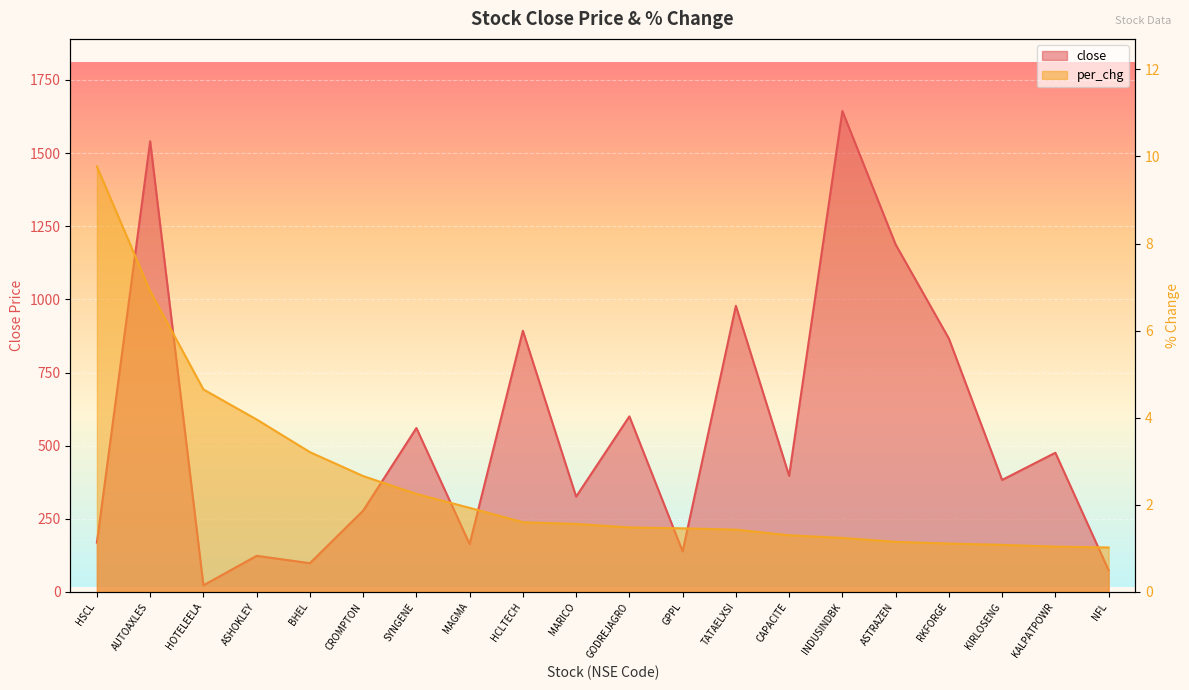

What is the label of the 10th point from the right?

GODREJAGRO